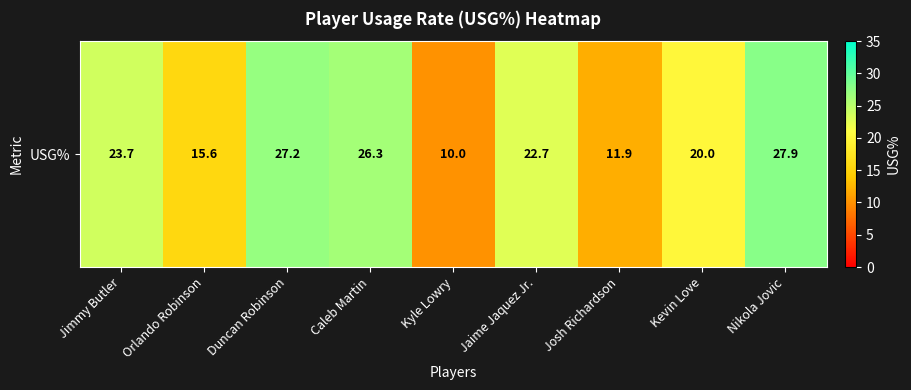

Approximately how many times larger is the value at Nikola Jovic compared to Kevin Love?

1.4